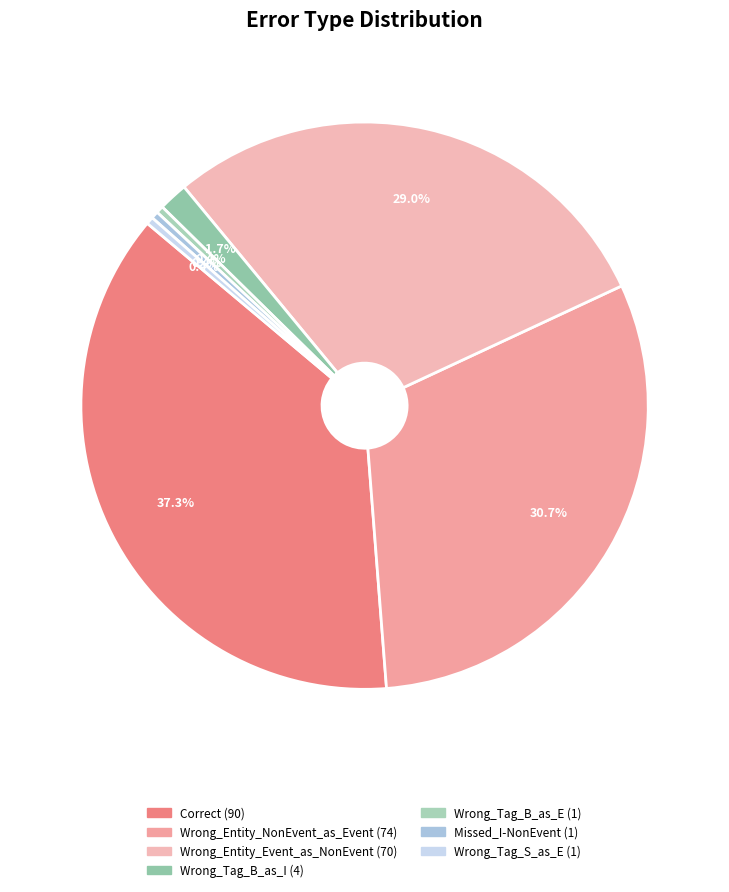

To the nearest percent, what is the average slice percentage?

14%